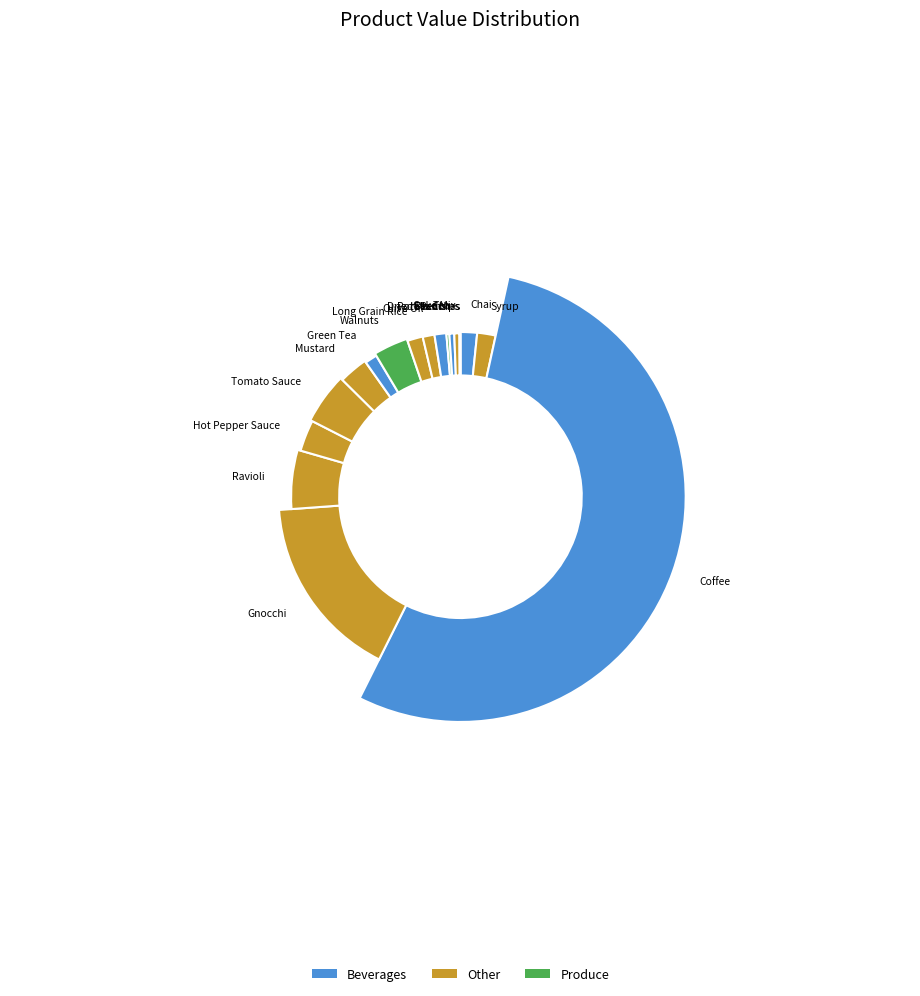

The Gnocchi slice represents 3% of the pie. True or false?

False